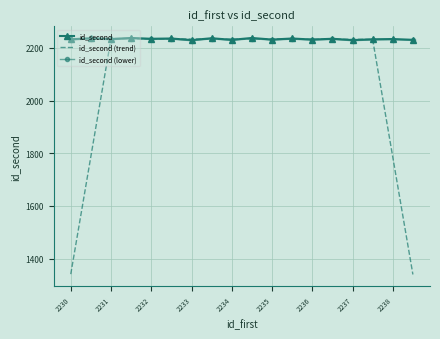

What is the maximum value for id_second (trend)?

2236.0